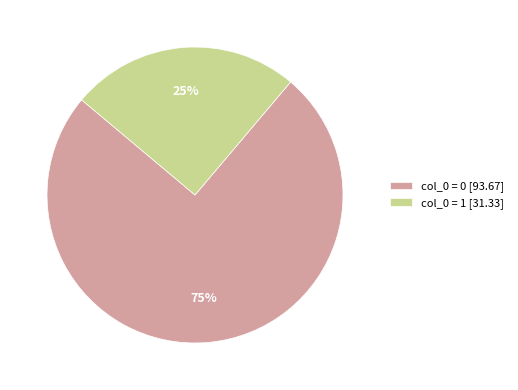

Do col_0 = 0 [93.67] and col_0 = 1 [31.33] together represent more than half of the pie?

Yes